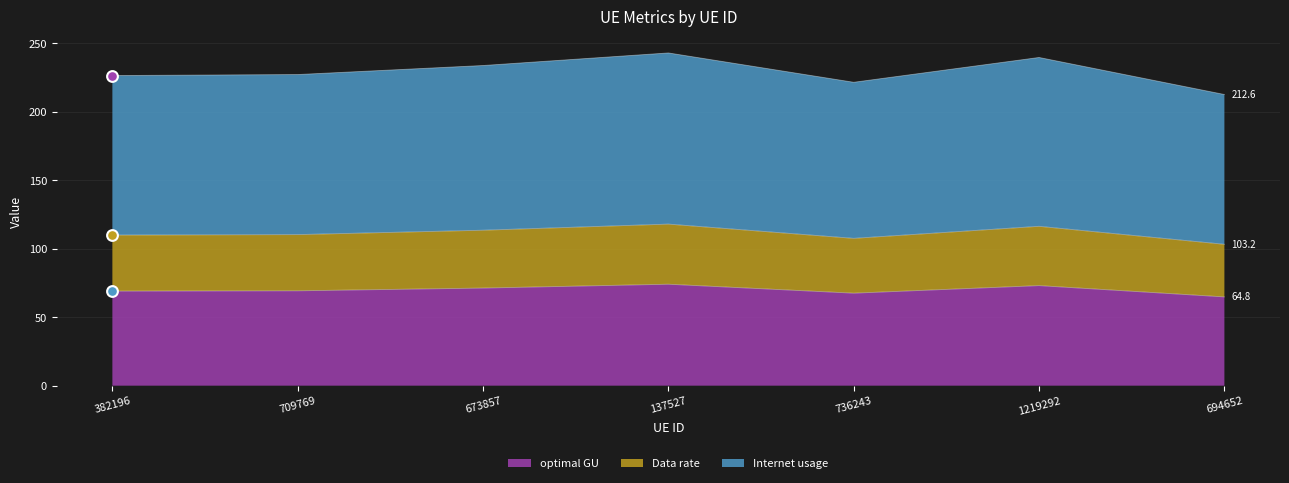

At how many categories does at least one series exceed 237?

2